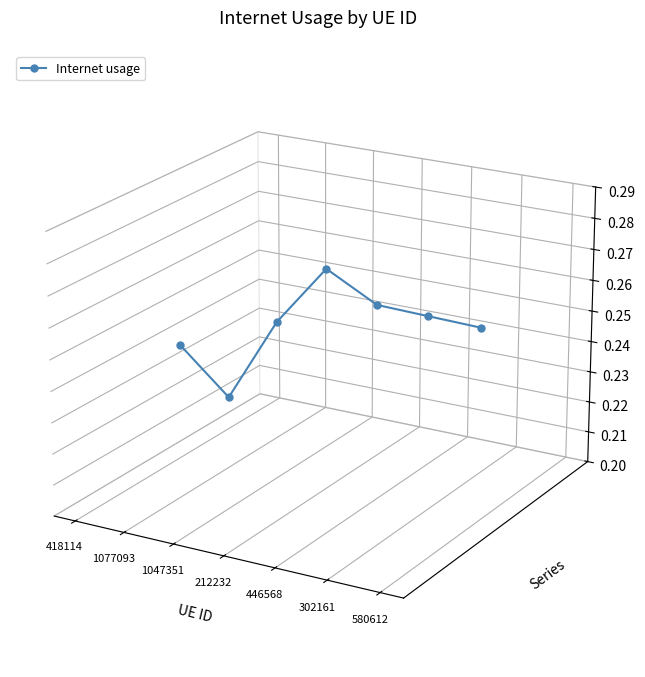

How many values are below zero?

1